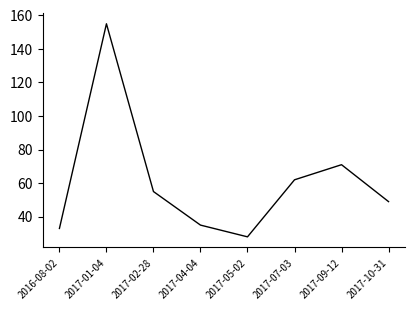

Which category has the lowest value across all series?

2017-05-02